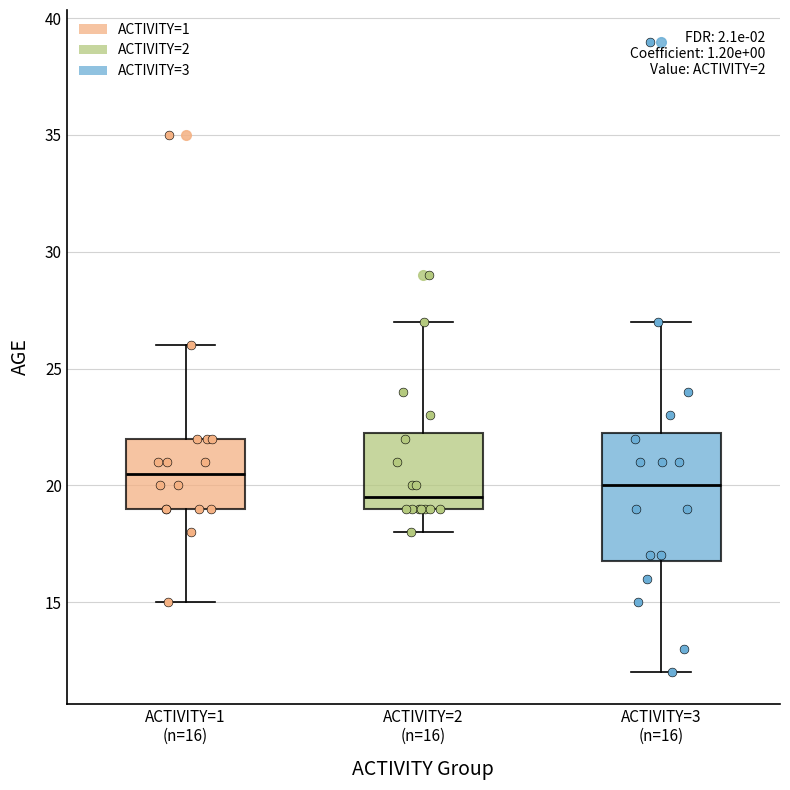

Which box's median line is the highest?

ACTIVITY=1 (n=16)